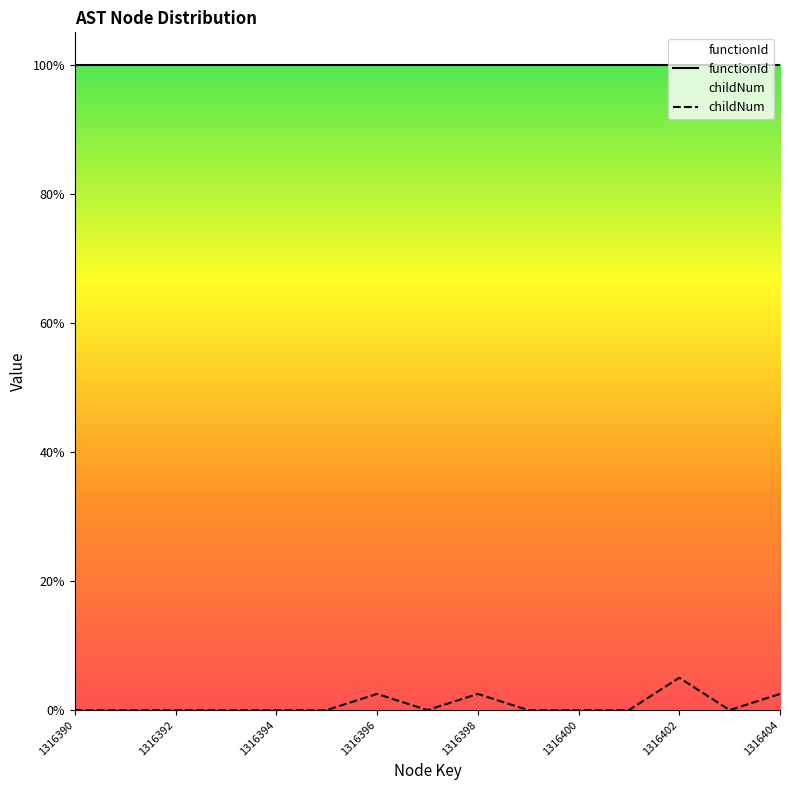

Reading left to right, what are all the values shown in this chart?

0.0	0.0	0.0	0.0	0.0	0.0	32909.7	0.0	32909.7	0.0	0.0	0.0	65819.4	0.0	32909.7